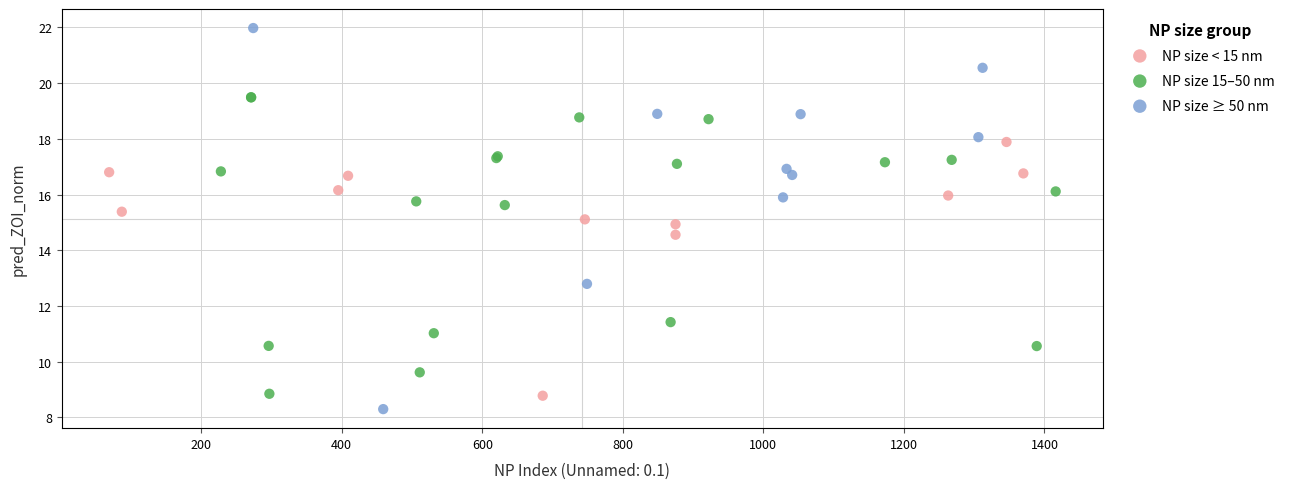

Which series reaches the maximum Y coordinate?

NP size ≥ 50 nm